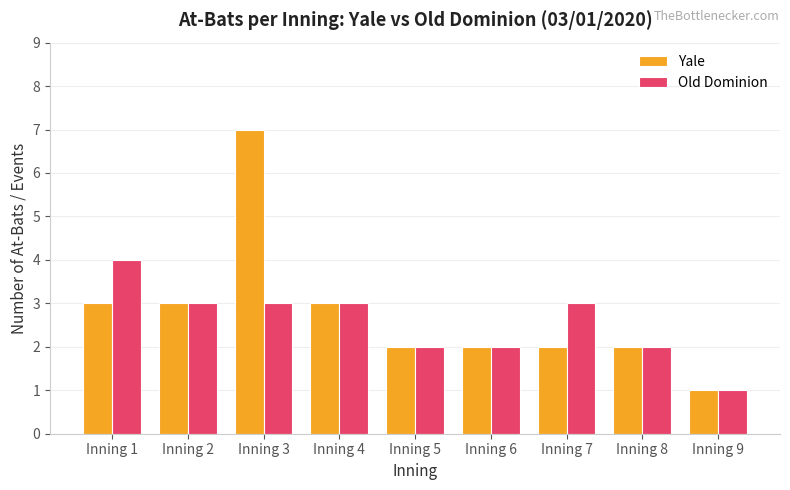

What is the average value of the Old Dominion series?

3